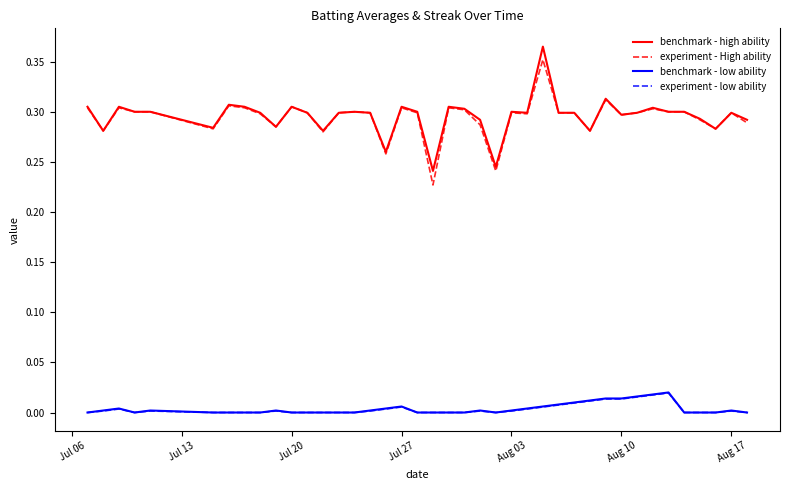

True or false: benchmark - low ability and experiment - High ability intersect in this chart.

False